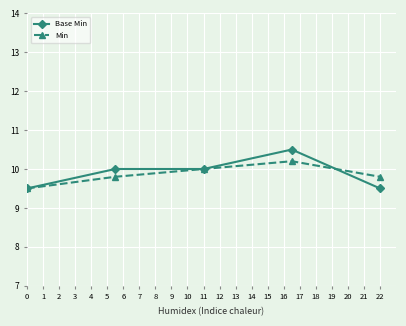

True or false: Min has more than 2 points higher than both neighbors.

False